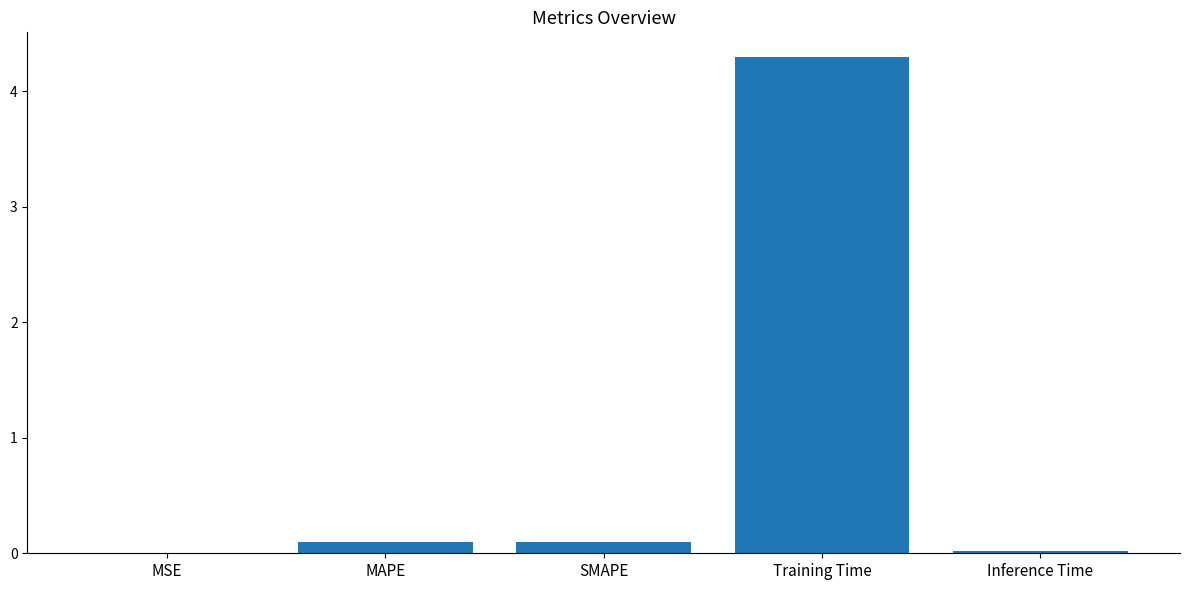

What is the greatest value displayed?

4.3